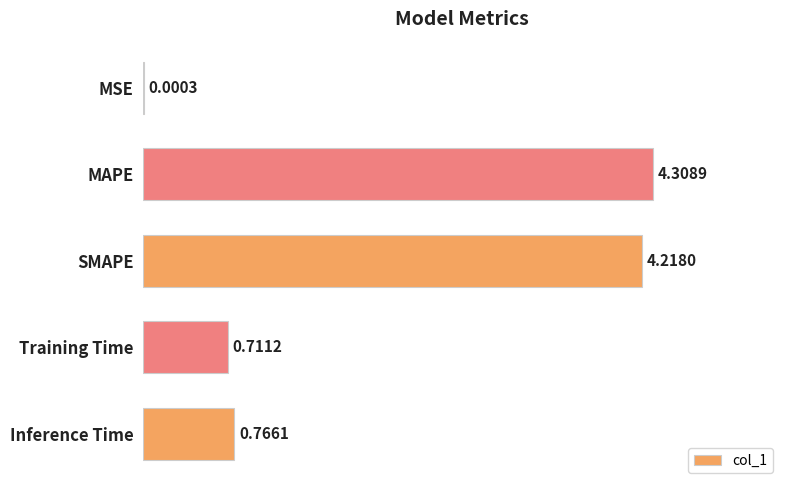

Between Training Time and MAPE, which is larger?

MAPE